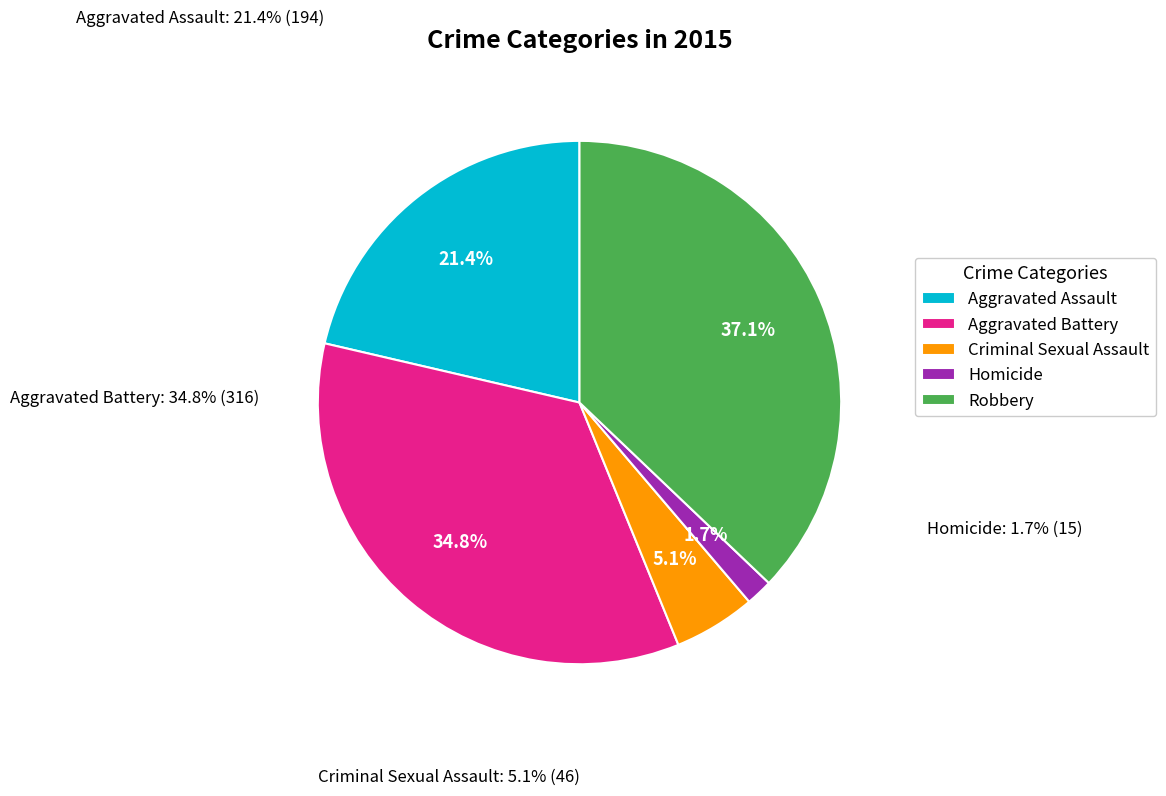

How many segments does this pie chart have?

5